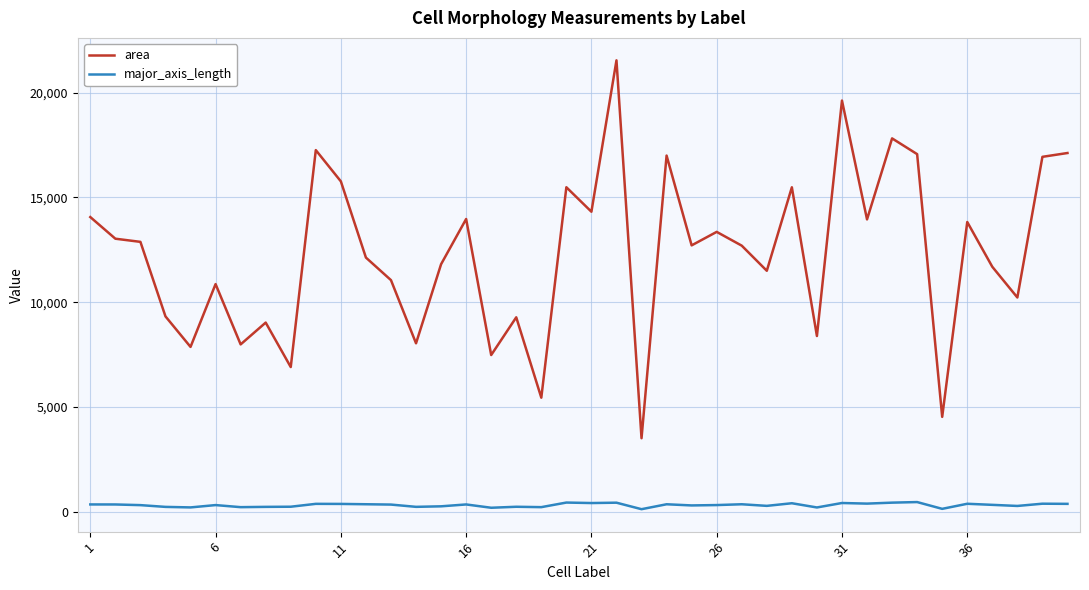

What is the maximum value for area?

21547.0